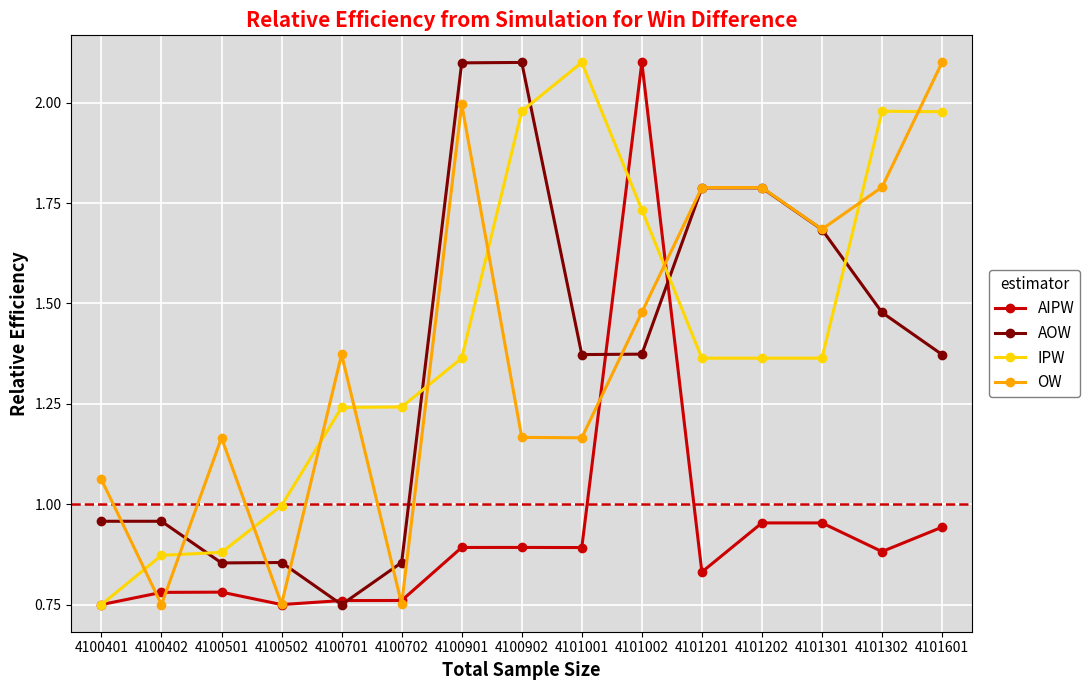

True or false: AOW and OW cross at least once.

True